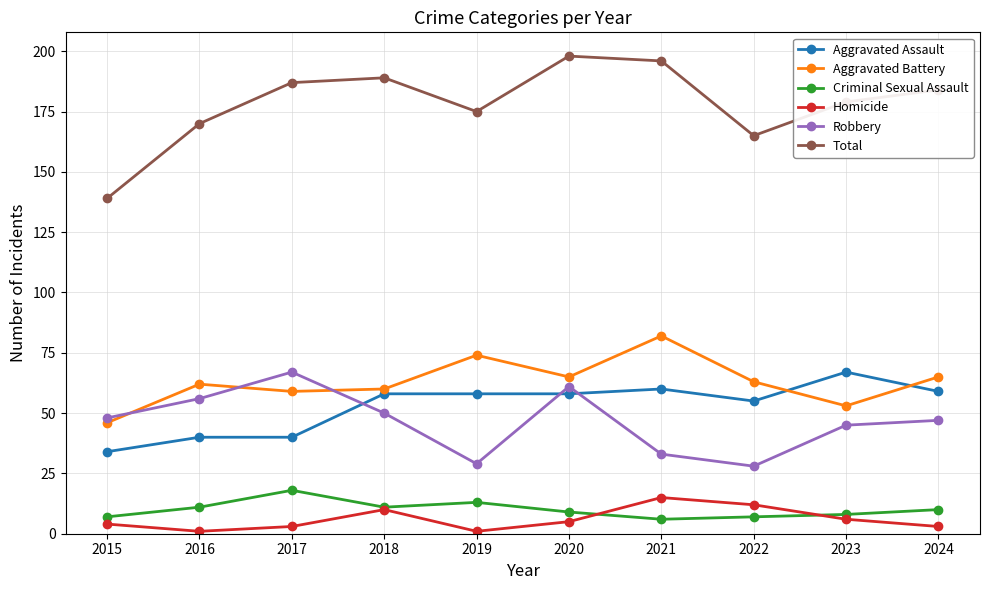

Reading right to left, list all the values displayed in this chart.

Aggravated Assault: 2024=59	2023=67	2022=55	2021=60	2020=58	2019=58	2018=58	2017=40	2016=40	2015=34
Aggravated Battery: 2024=65	2023=53	2022=63	2021=82	2020=65	2019=74	2018=60	2017=59	2016=62	2015=46
Criminal Sexual Assault: 2024=10	2023=8	2022=7	2021=6	2020=9	2019=13	2018=11	2017=18	2016=11	2015=7
Homicide: 2024=3	2023=6	2022=12	2021=15	2020=5	2019=1	2018=10	2017=3	2016=1	2015=4
Robbery: 2024=47	2023=45	2022=28	2021=33	2020=61	2019=29	2018=50	2017=67	2016=56	2015=48
Total: 2024=184	2023=179	2022=165	2021=196	2020=198	2019=175	2018=189	2017=187	2016=170	2015=139